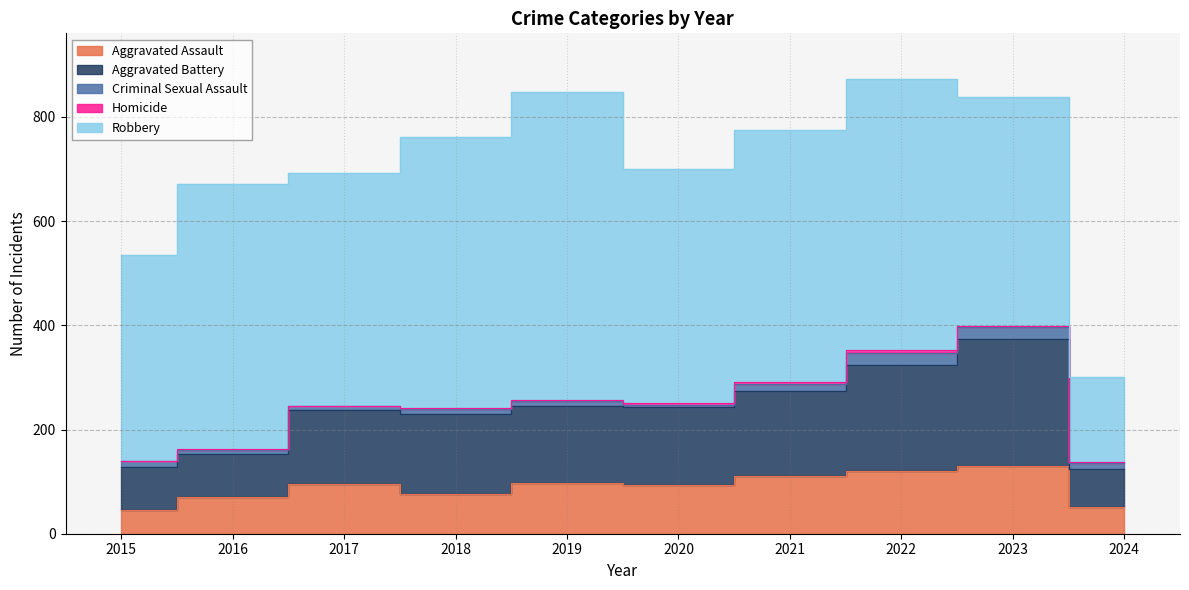

Between 2015 and 2022, which is larger?

2022